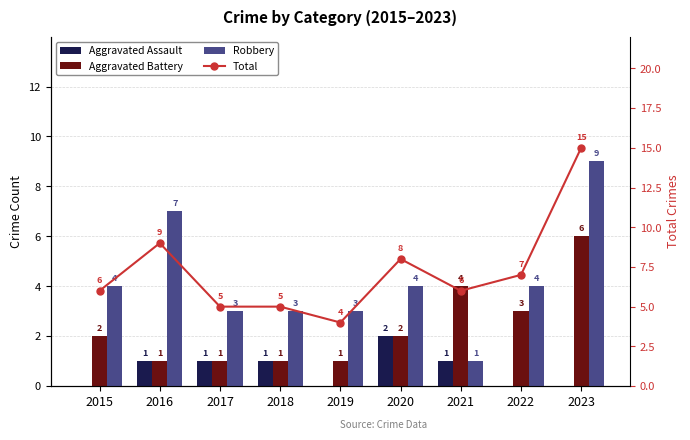

What is the value of the Total bar at the 8th from the left?

7